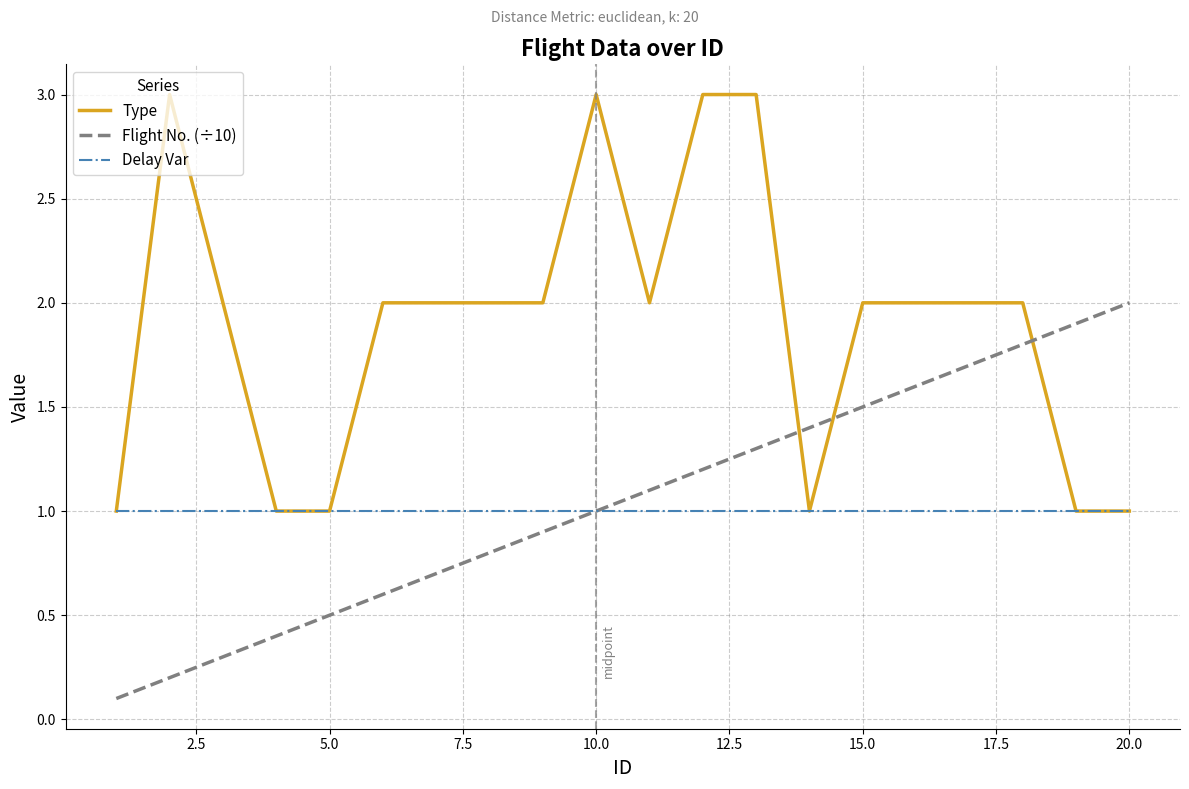

Which series has the largest total across all categories?

Type